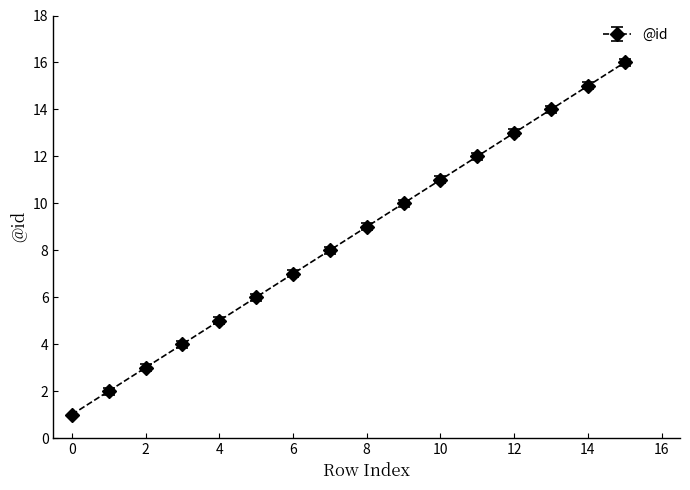

Count the number of categories in the chart.

16